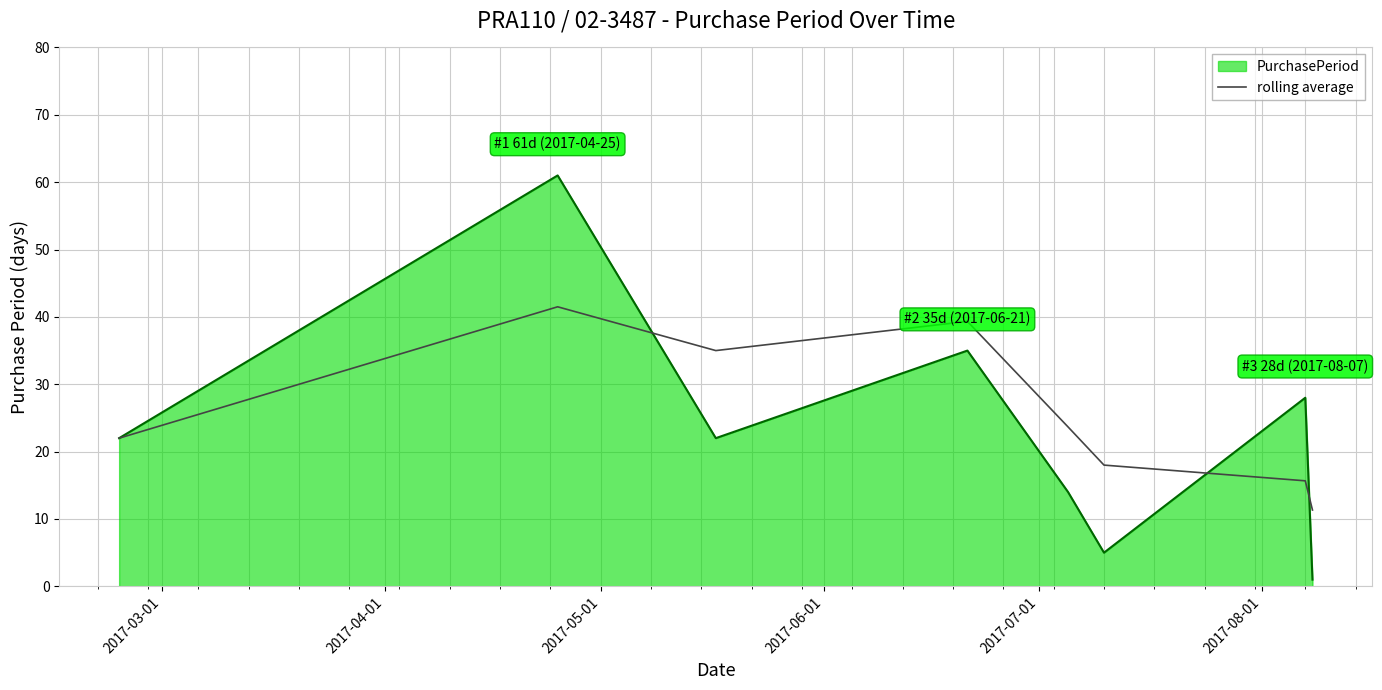

What is the smallest value displayed?

1.0